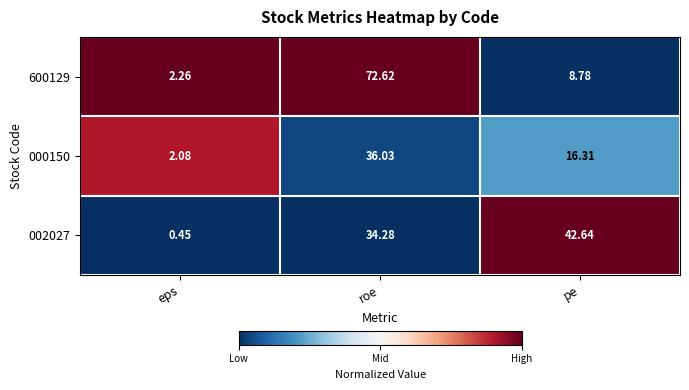

At which label is 600129 closest to 37?

pe